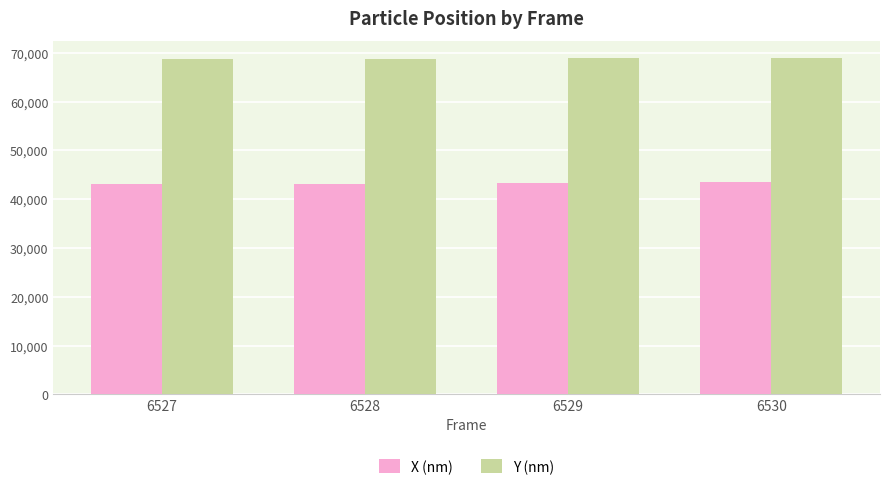

What is the difference between the Y (nm) values at 6529 and 6530?

30.7